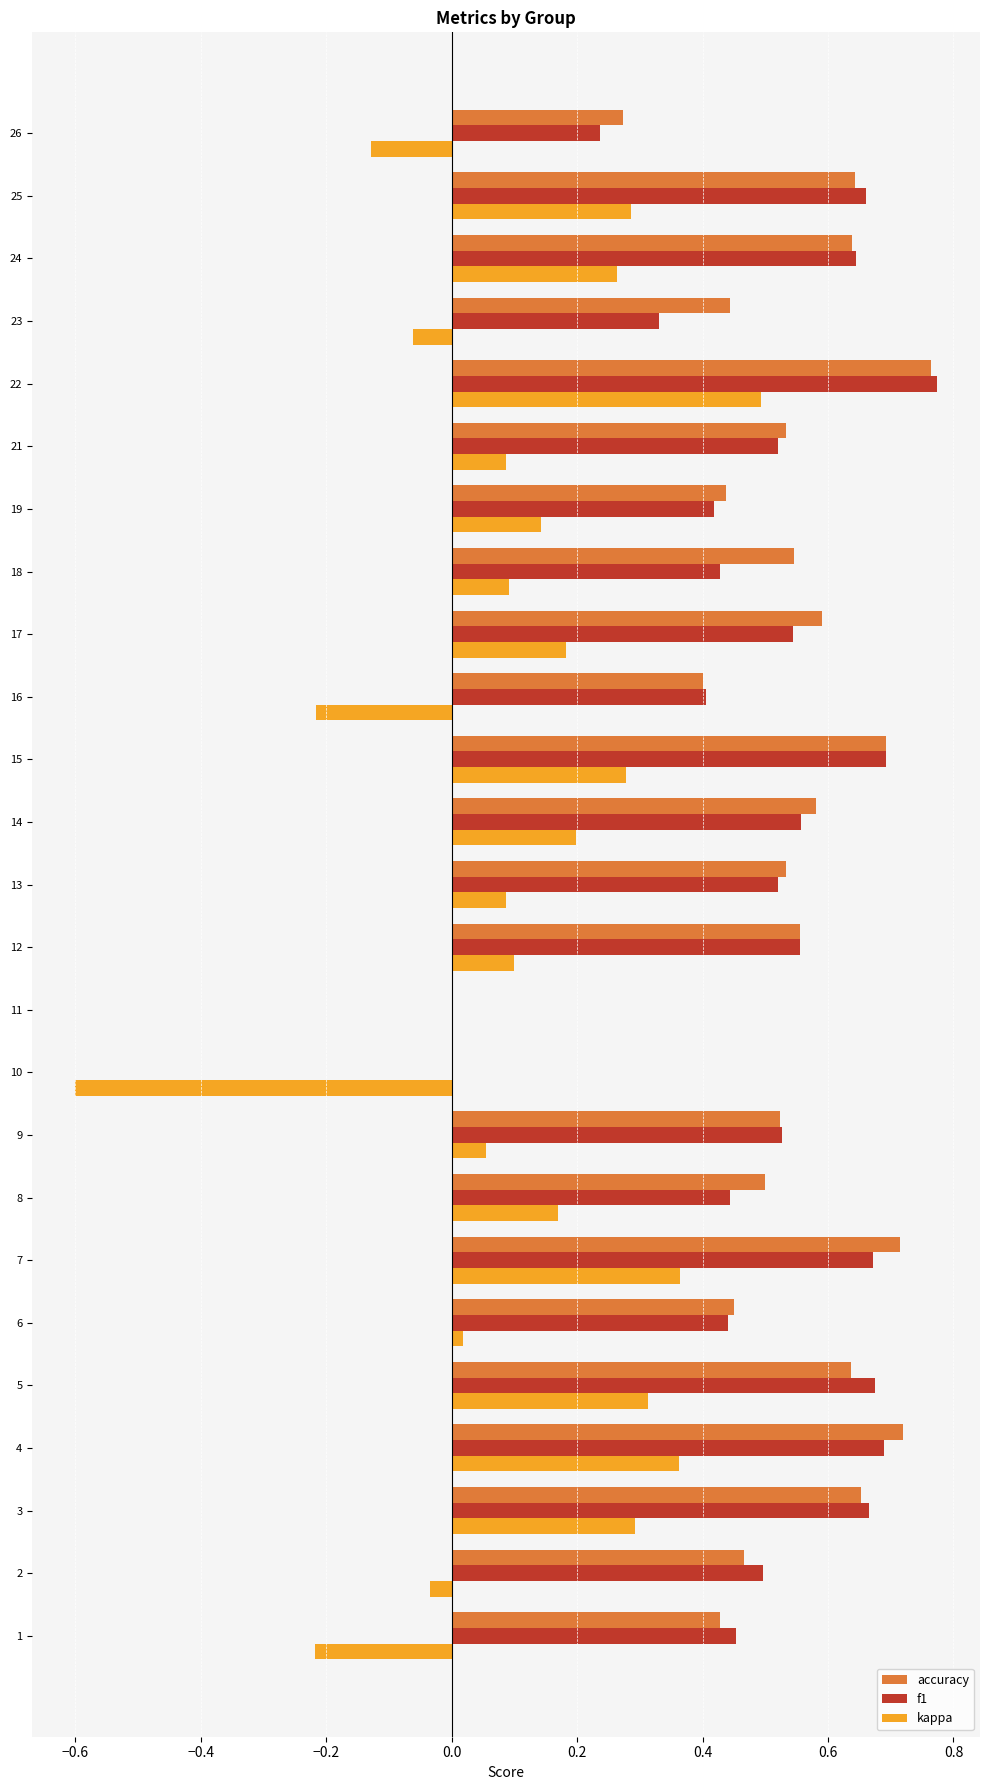

What are all the series names shown in the legend?

accuracy, f1, kappa